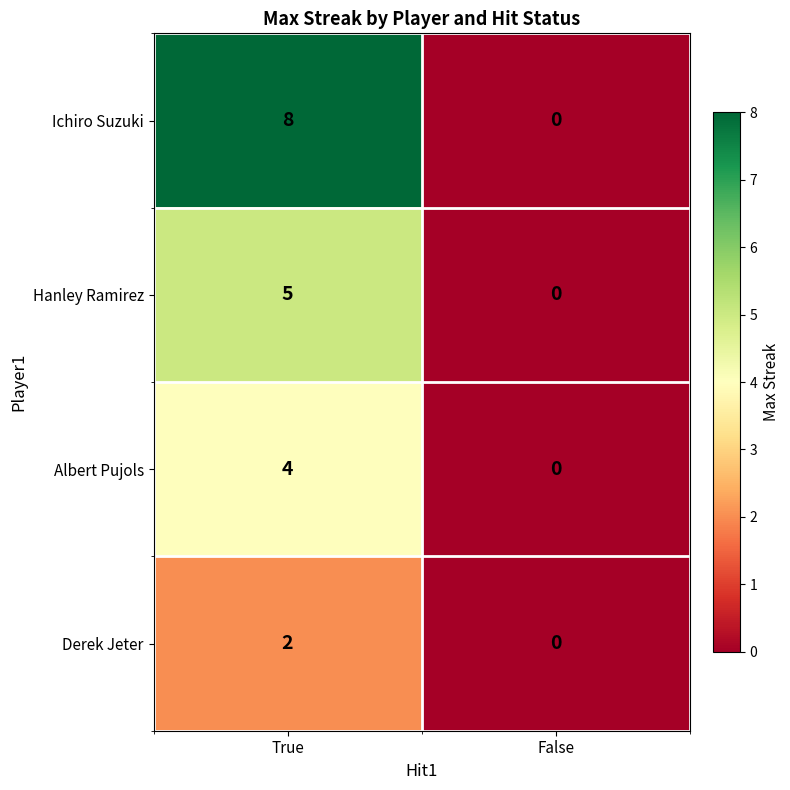

How many data points does each series have?

2